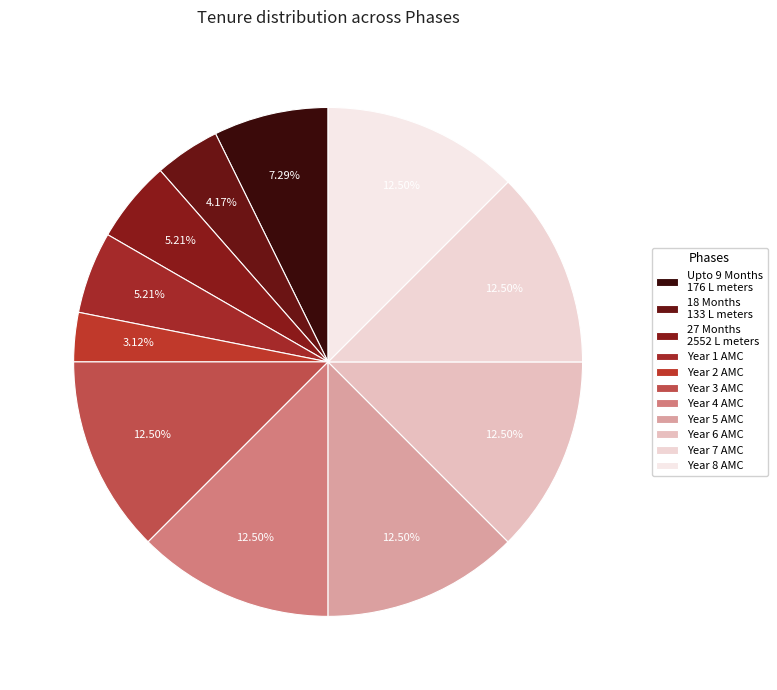

Is it true that Year 4 AMC is 12% of the pie?

True